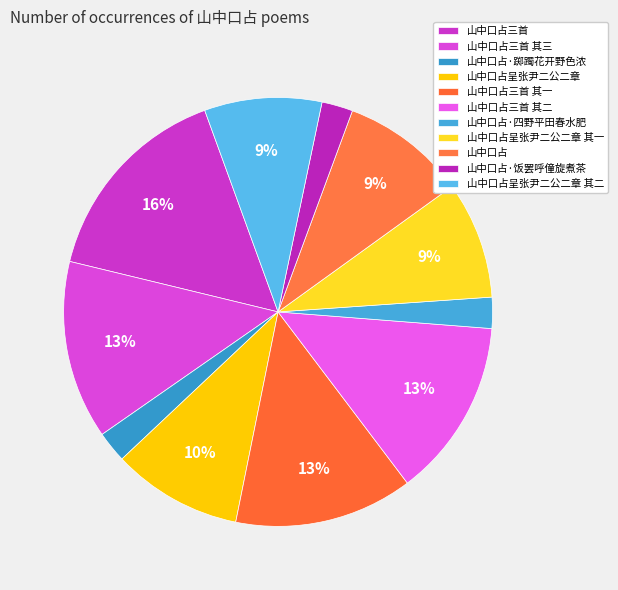

Does 山中口占呈张尹二公二章 其一 account for over 50% of the chart?

No